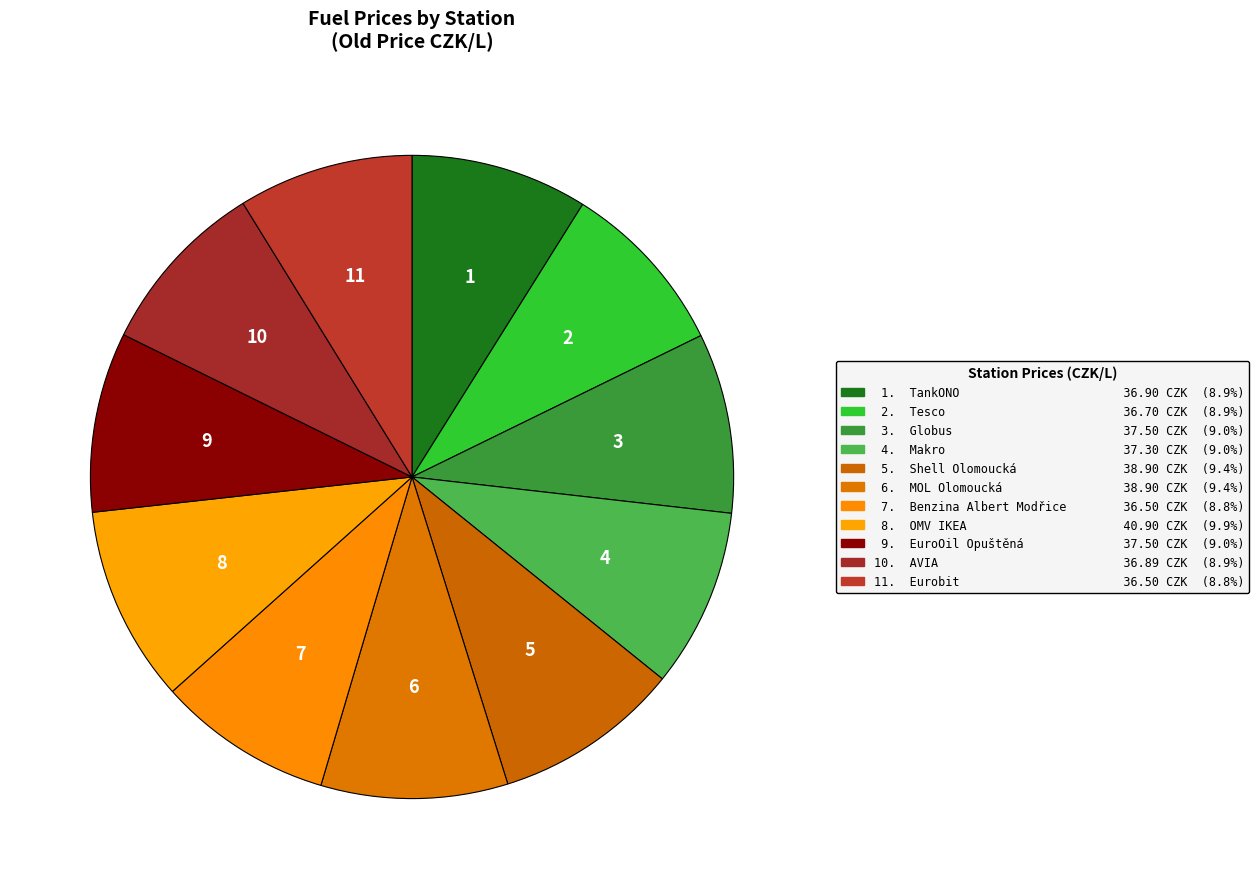

How many segments does this pie chart have?

11